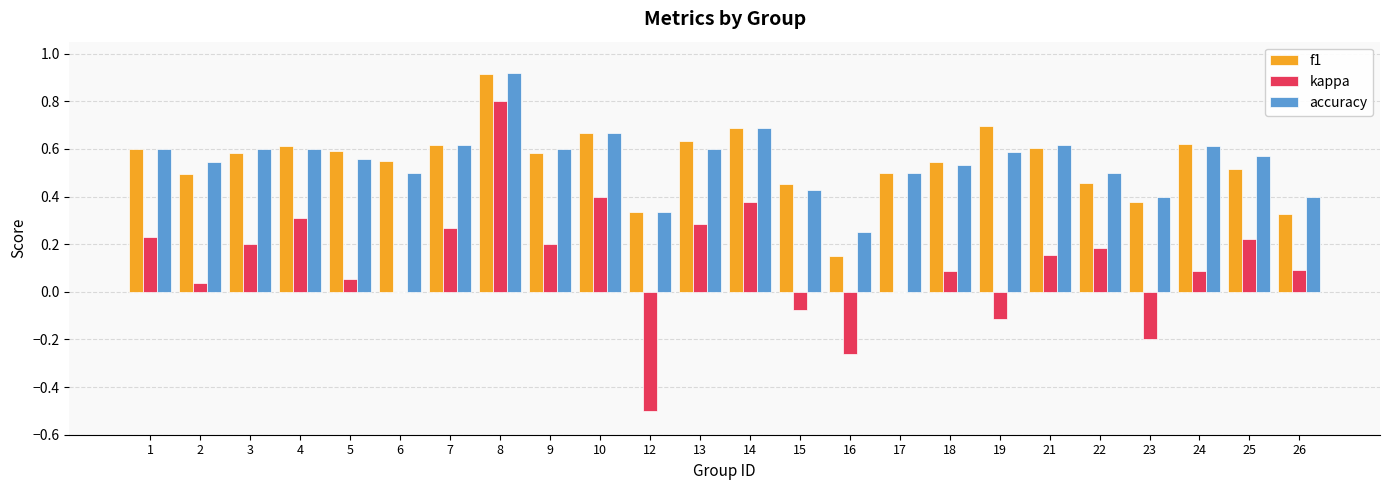

What is the total value across all series at 22?

1.1